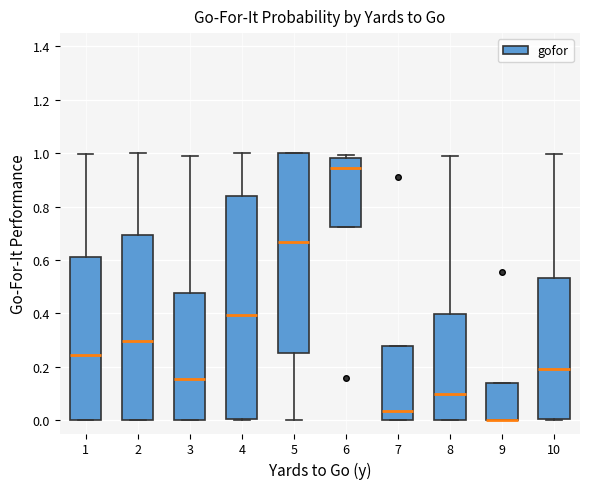

Reading left to right, read every box against the y-axis: the position of its median line, the range the box covers, and the ends of its whiskers. The values are not printed on the chart, so give them approximately, as read against the axis.

1: median 0.24, box 0.00 to 0.62, whiskers 0.00 to 1.00
2: median 0.30, box 0.00 to 0.70, whiskers 0.00 to 1.00
3: median 0.16, box 0.00 to 0.48, whiskers 0.00 to 0.98
4: median 0.40, box 0.00 to 0.84, whiskers 0.00 to 1.00
5: median 0.66, box 0.26 to 1.00, whiskers 0.00 to 1.00
6: median 0.94, box 0.72 to 0.98, whiskers 0.72 to 1.00
7: median 0.04, box 0.00 to 0.28, whiskers 0.00 to 0.28
8: median 0.10, box 0.00 to 0.40, whiskers 0.00 to 1.00
9: median 0.00 (drawn on the box's lower edge), box 0.00 to 0.14, whiskers 0.00 to 0.14
10: median 0.20, box 0.00 to 0.54, whiskers 0.00 to 1.00